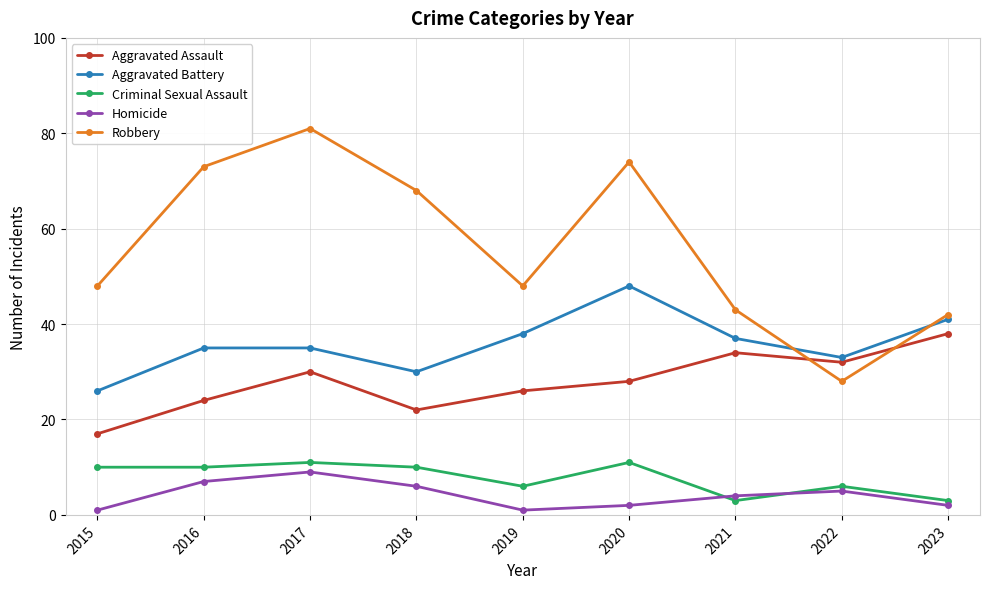

True or false: Robbery has more than 2 interior local peaks.

False